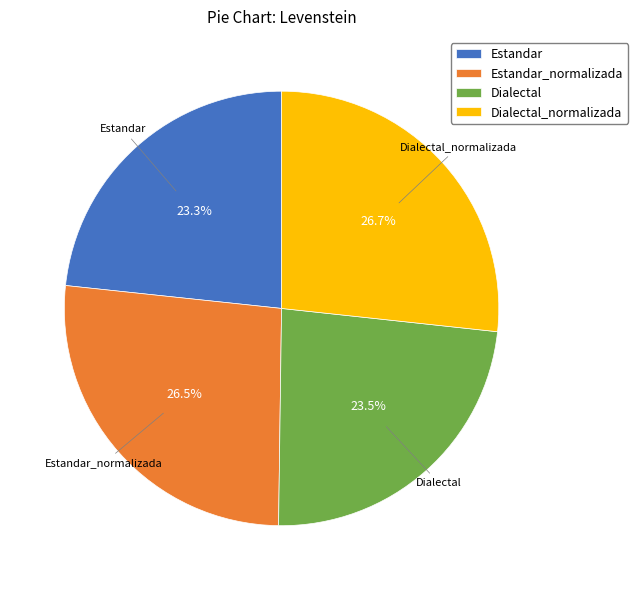

How many segments does this pie chart have?

4